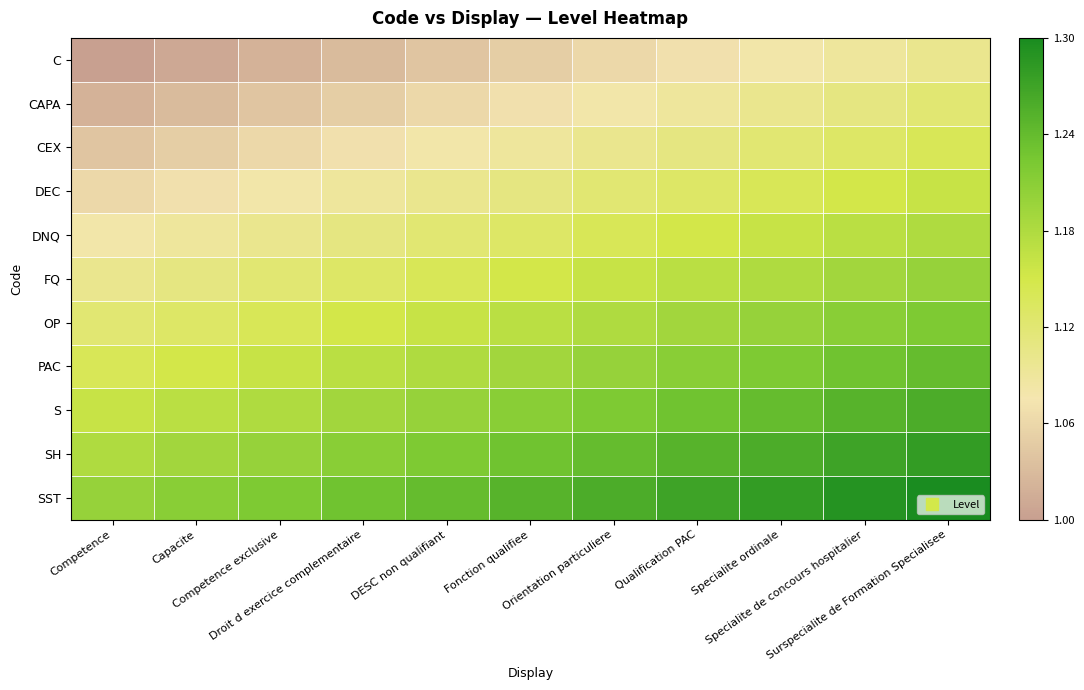

Reading left to right, extract all data points from this chart.

C: Competence=1.0	Capacite=1.0	Competence exclusive=1.0	Droit d exercice complementaire=1.0	DESC non qualifiant=1.0	Fonction qualifiee=1.1	Orientation particuliere=1.1	Qualification PAC=1.1	Specialite ordinale=1.1	Specialite de concours hospitalier=1.1	Surspecialite de Formation Specialisee=1.1
CAPA: Competence=1.0	Capacite=1.0	Competence exclusive=1.0	Droit d exercice complementaire=1.1	DESC non qualifiant=1.1	Fonction qualifiee=1.1	Orientation particuliere=1.1	Qualification PAC=1.1	Specialite ordinale=1.1	Specialite de concours hospitalier=1.1	Surspecialite de Formation Specialisee=1.1
CEX: Competence=1.0	Capacite=1.1	Competence exclusive=1.1	Droit d exercice complementaire=1.1	DESC non qualifiant=1.1	Fonction qualifiee=1.1	Orientation particuliere=1.1	Qualification PAC=1.1	Specialite ordinale=1.1	Specialite de concours hospitalier=1.1	Surspecialite de Formation Specialisee=1.1
DEC: Competence=1.1	Capacite=1.1	Competence exclusive=1.1	Droit d exercice complementaire=1.1	DESC non qualifiant=1.1	Fonction qualifiee=1.1	Orientation particuliere=1.1	Qualification PAC=1.1	Specialite ordinale=1.1	Specialite de concours hospitalier=1.2	Surspecialite de Formation Specialisee=1.2
DNQ: Competence=1.1	Capacite=1.1	Competence exclusive=1.1	Droit d exercice complementaire=1.1	DESC non qualifiant=1.1	Fonction qualifiee=1.1	Orientation particuliere=1.1	Qualification PAC=1.2	Specialite ordinale=1.2	Specialite de concours hospitalier=1.2	Surspecialite de Formation Specialisee=1.2
FQ: Competence=1.1	Capacite=1.1	Competence exclusive=1.1	Droit d exercice complementaire=1.1	DESC non qualifiant=1.1	Fonction qualifiee=1.2	Orientation particuliere=1.2	Qualification PAC=1.2	Specialite ordinale=1.2	Specialite de concours hospitalier=1.2	Surspecialite de Formation Specialisee=1.2
OP: Competence=1.1	Capacite=1.1	Competence exclusive=1.1	Droit d exercice complementaire=1.2	DESC non qualifiant=1.2	Fonction qualifiee=1.2	Orientation particuliere=1.2	Qualification PAC=1.2	Specialite ordinale=1.2	Specialite de concours hospitalier=1.2	Surspecialite de Formation Specialisee=1.2
PAC: Competence=1.1	Capacite=1.2	Competence exclusive=1.2	Droit d exercice complementaire=1.2	DESC non qualifiant=1.2	Fonction qualifiee=1.2	Orientation particuliere=1.2	Qualification PAC=1.2	Specialite ordinale=1.2	Specialite de concours hospitalier=1.2	Surspecialite de Formation Specialisee=1.2
S: Competence=1.2	Capacite=1.2	Competence exclusive=1.2	Droit d exercice complementaire=1.2	DESC non qualifiant=1.2	Fonction qualifiee=1.2	Orientation particuliere=1.2	Qualification PAC=1.2	Specialite ordinale=1.2	Specialite de concours hospitalier=1.2	Surspecialite de Formation Specialisee=1.3
SH: Competence=1.2	Capacite=1.2	Competence exclusive=1.2	Droit d exercice complementaire=1.2	DESC non qualifiant=1.2	Fonction qualifiee=1.2	Orientation particuliere=1.2	Qualification PAC=1.2	Specialite ordinale=1.3	Specialite de concours hospitalier=1.3	Surspecialite de Formation Specialisee=1.3
SST: Competence=1.2	Capacite=1.2	Competence exclusive=1.2	Droit d exercice complementaire=1.2	DESC non qualifiant=1.2	Fonction qualifiee=1.2	Orientation particuliere=1.3	Qualification PAC=1.3	Specialite ordinale=1.3	Specialite de concours hospitalier=1.3	Surspecialite de Formation Specialisee=1.3